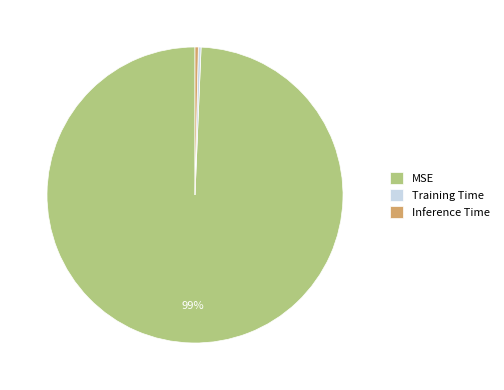

True or false: Training Time accounts for 0% of the total.

True